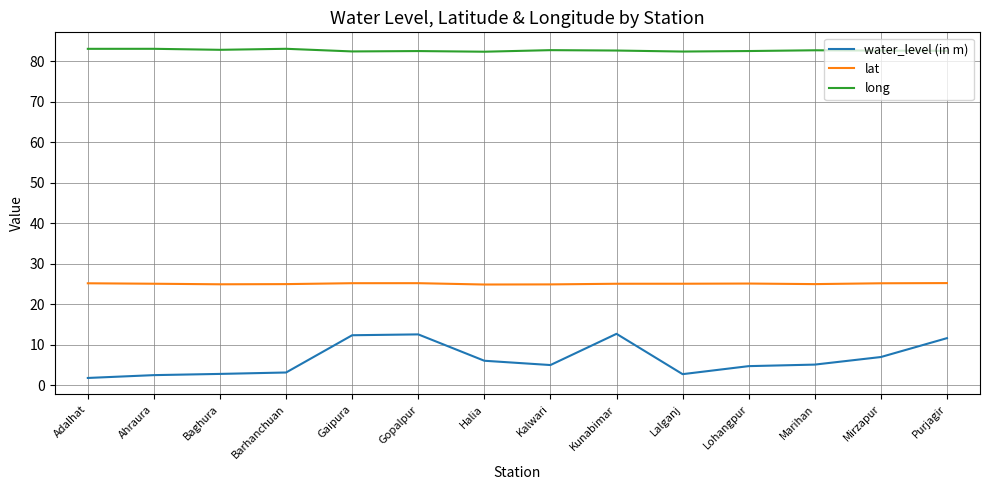

The value of lat at Gaipura is 38.8. True or false?

False